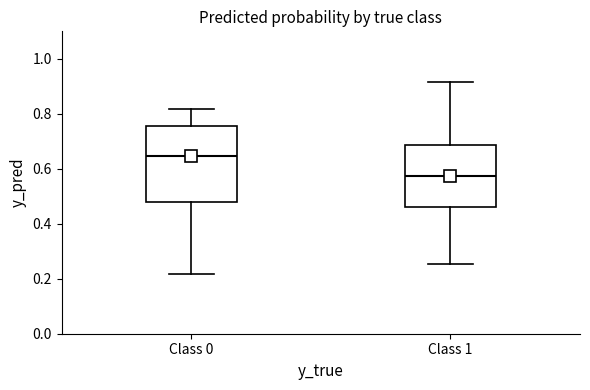

Where does the lower whisker of the box for Class 1 end on the y-axis? The values are not printed on the chart, so give them approximately, as read against the axis.

0.26